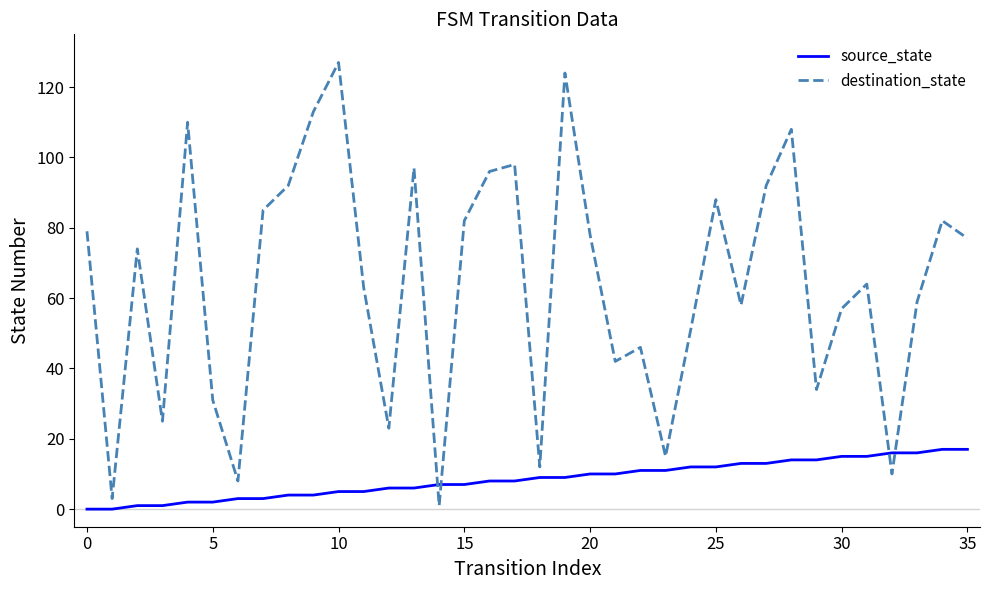

Which series has the largest range (max minus min)?

destination_state